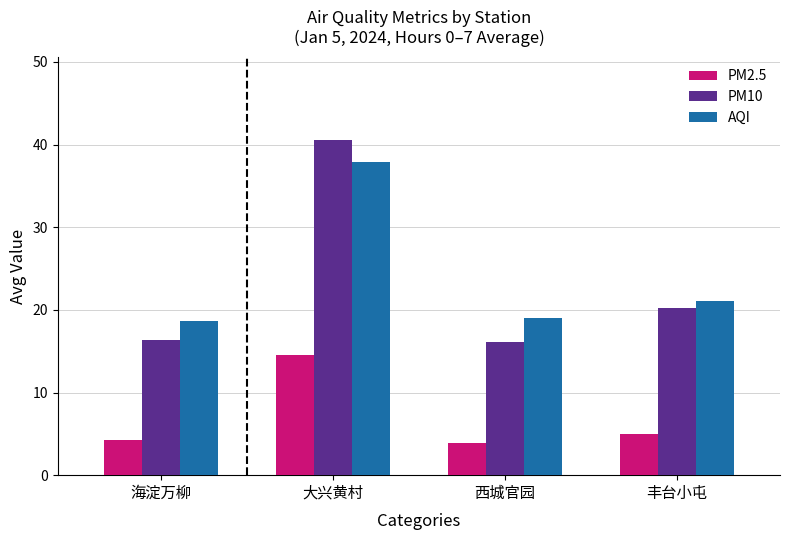

What is the label of the 3rd bar from the right?

大兴黄村